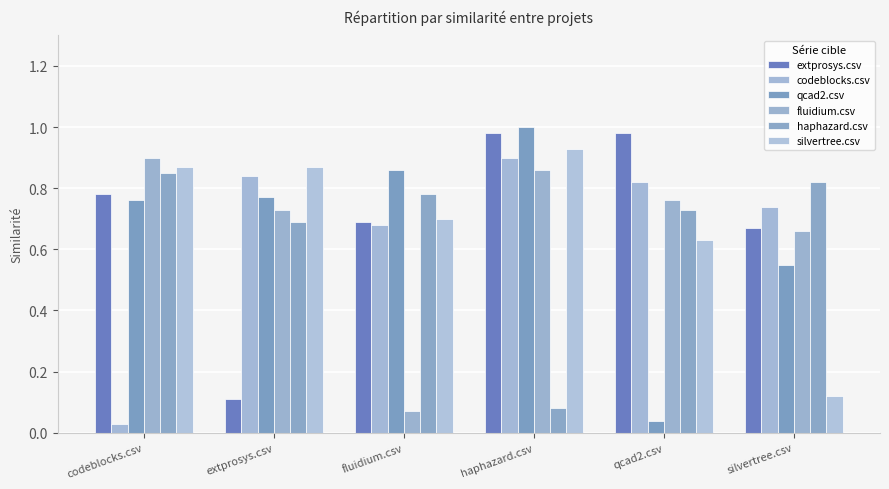

Does the chart contain stacked bars?

No